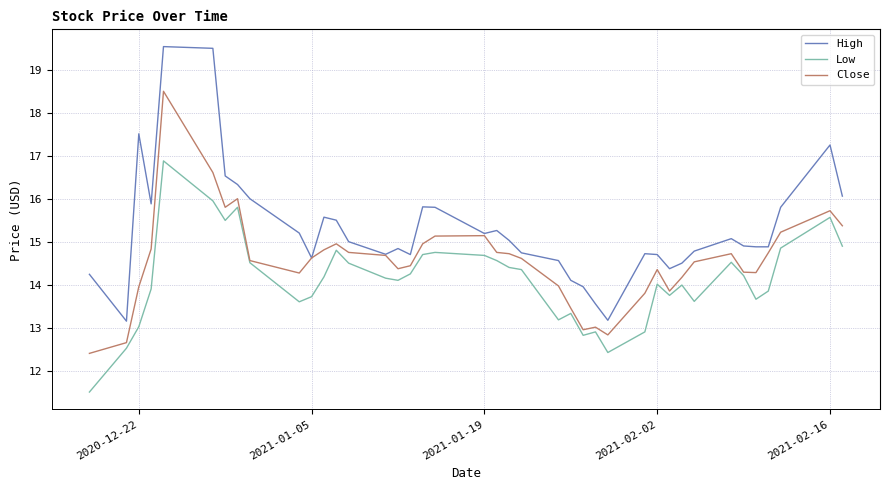

What is the minimum value shown in the chart?

11.5